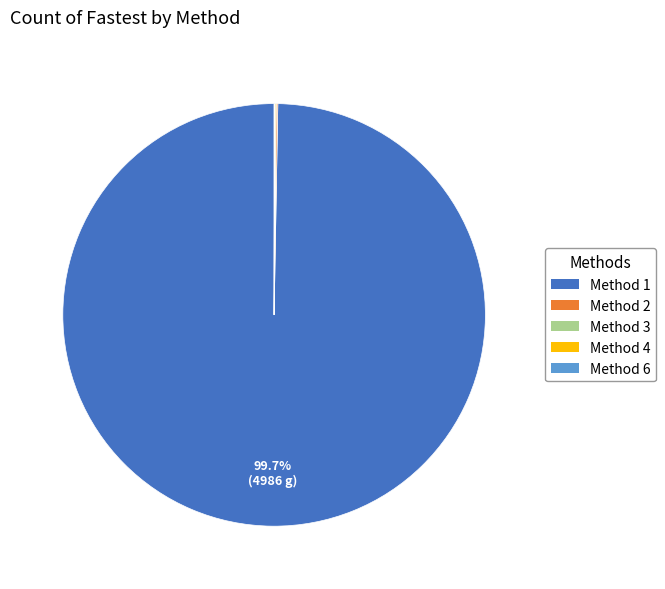

Which category has the biggest portion of the pie?

Method 1